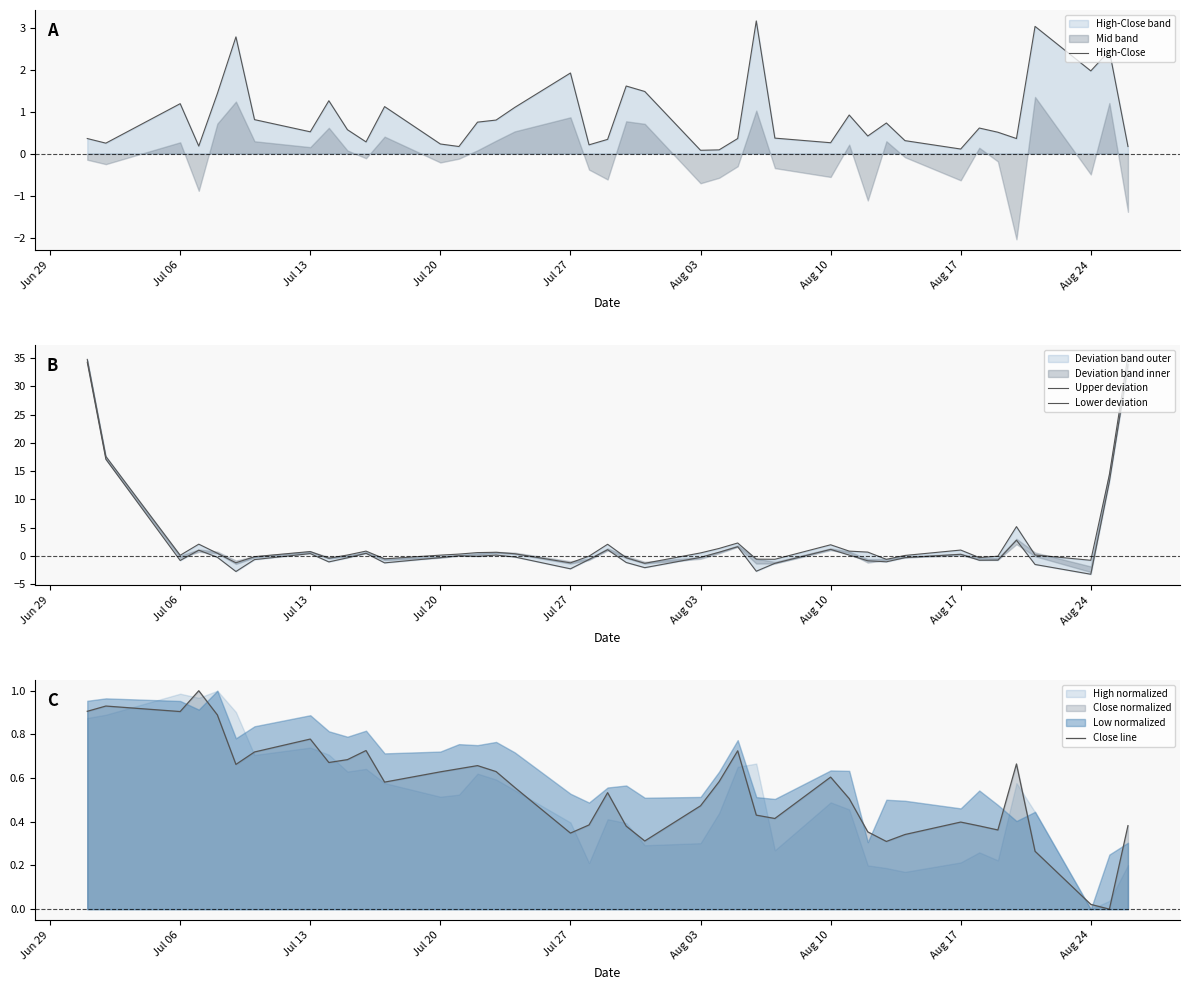

What is the sum of all Lower deviation values?

82.2